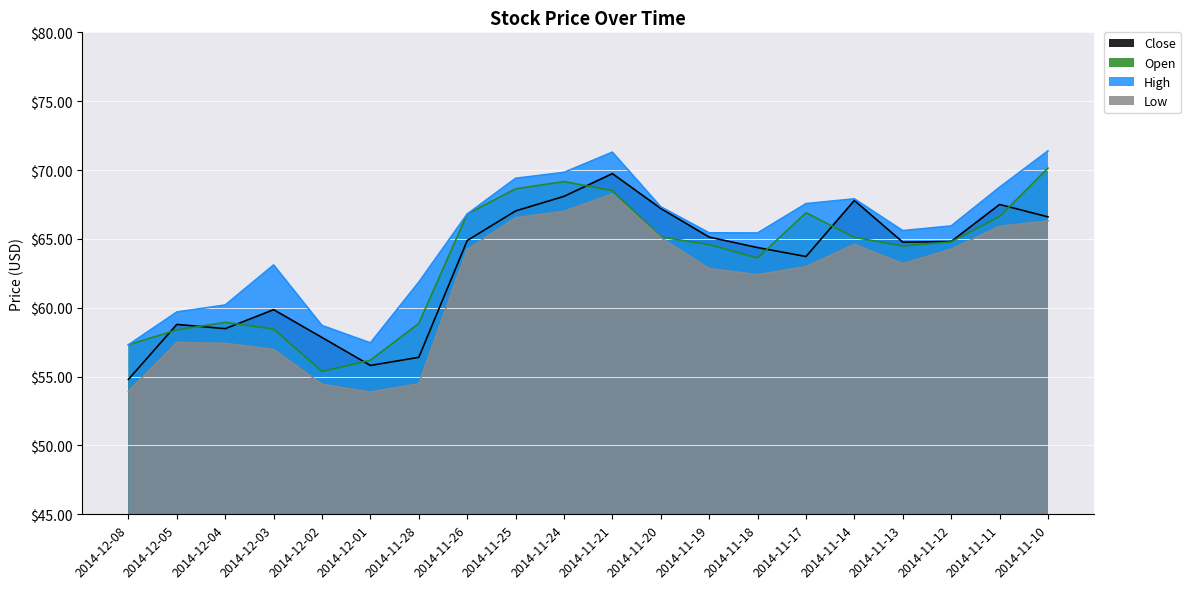

Count the number of data series in this chart.

4